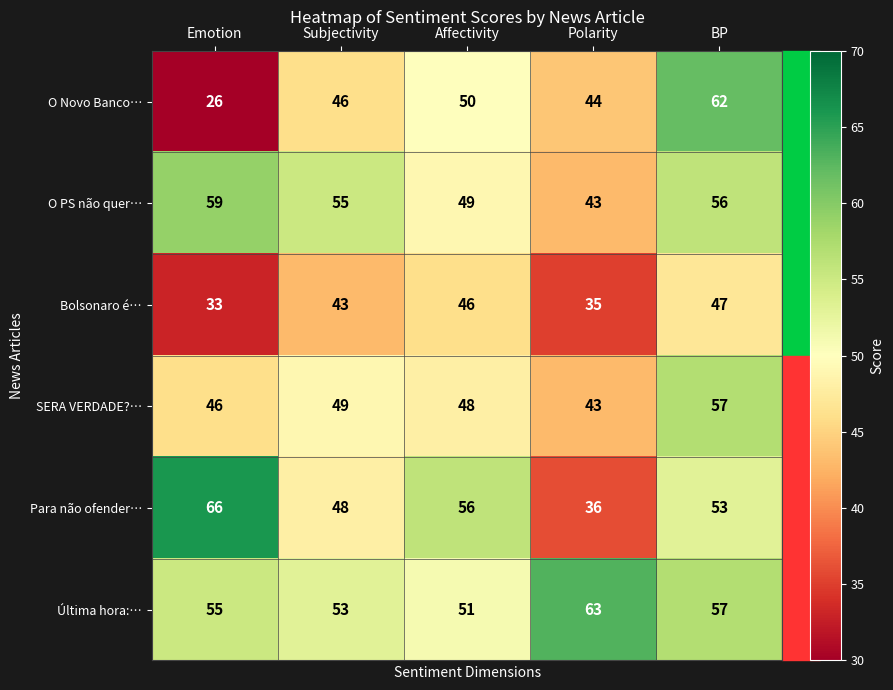

At how many categories does at least one series exceed 37?

5